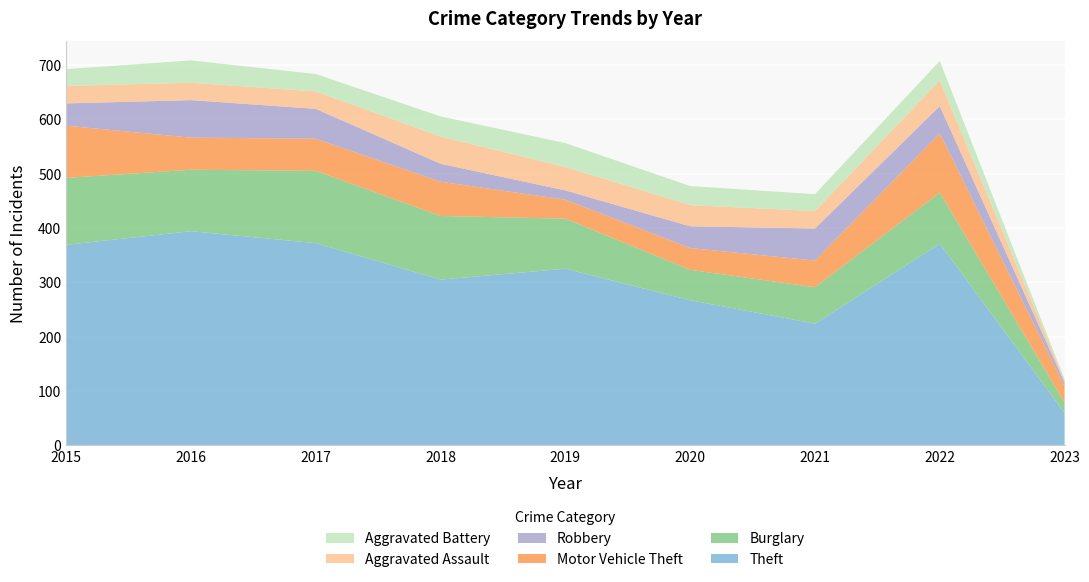

Reading left to right, what are all the values shown in this chart?

Theft: 369	394	372	305	325	267	224	371	60
Burglary: 123	113	133	117	92	56	67	94	19
Motor Vehicle Theft: 96	59	59	63	35	40	49	109	30
Robbery: 41	69	55	33	17	40	59	50	7
Aggravated Assault: 32	32	32	50	43	39	32	47	4
Aggravated Battery: 31	41	32	37	44	35	31	36	2